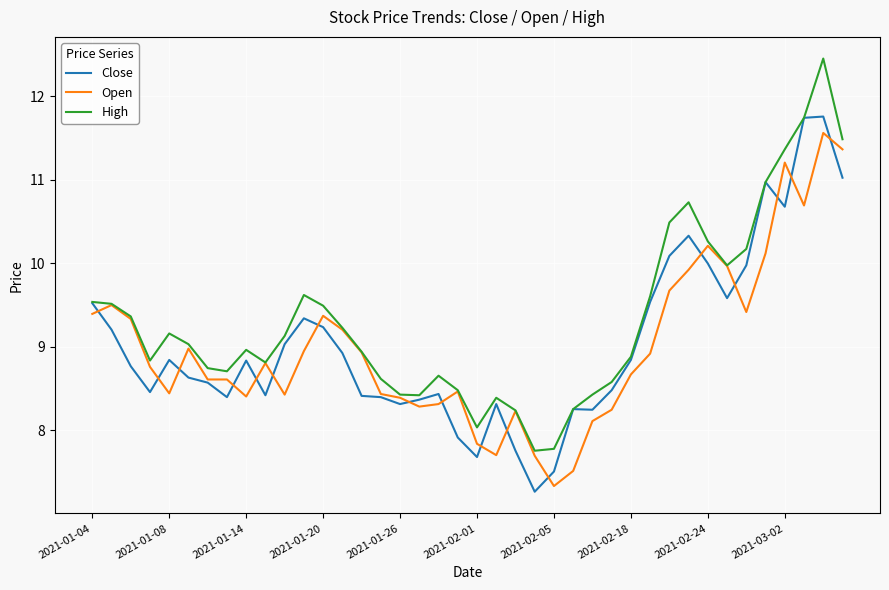

What is the minimum value shown in the chart?

7.3